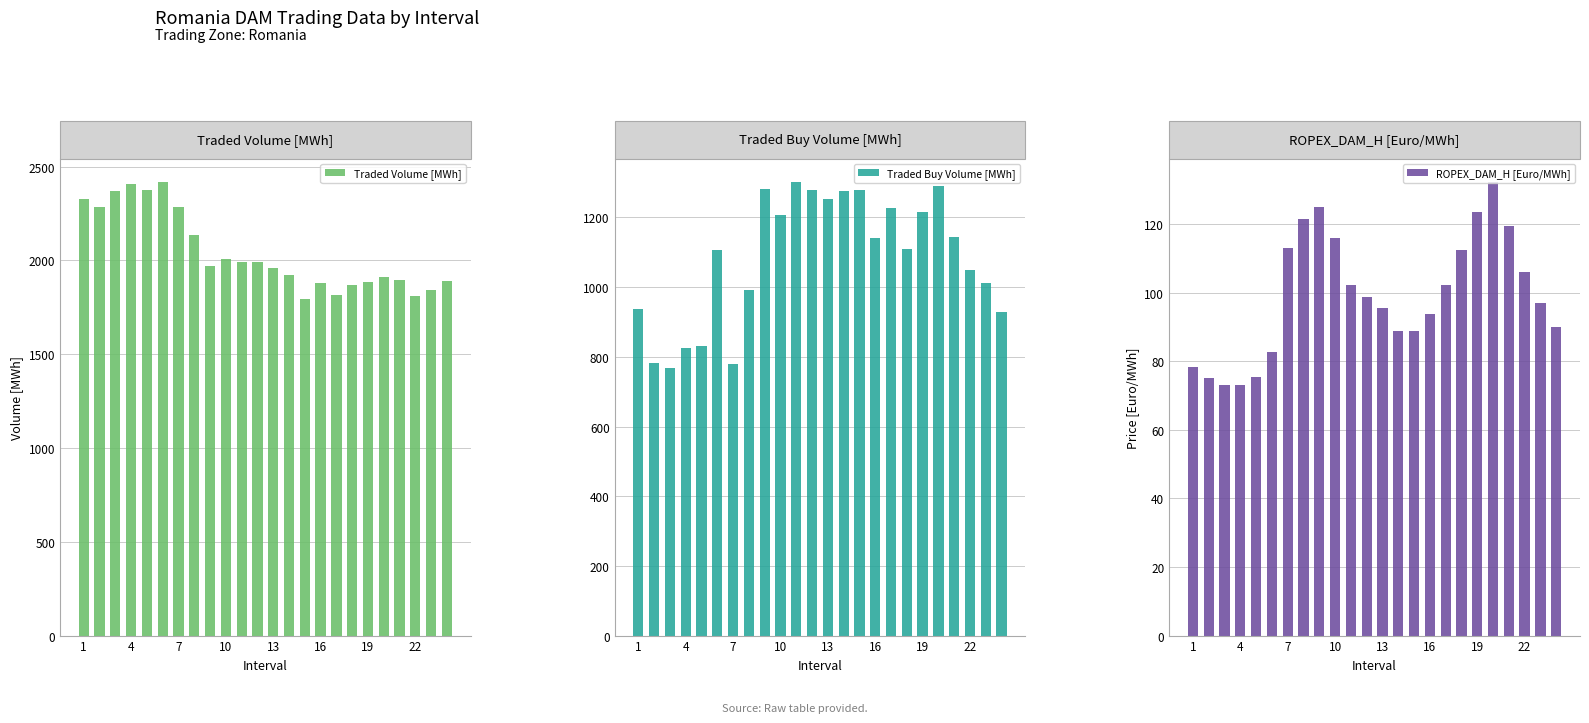

Does the chart contain stacked bars?

No